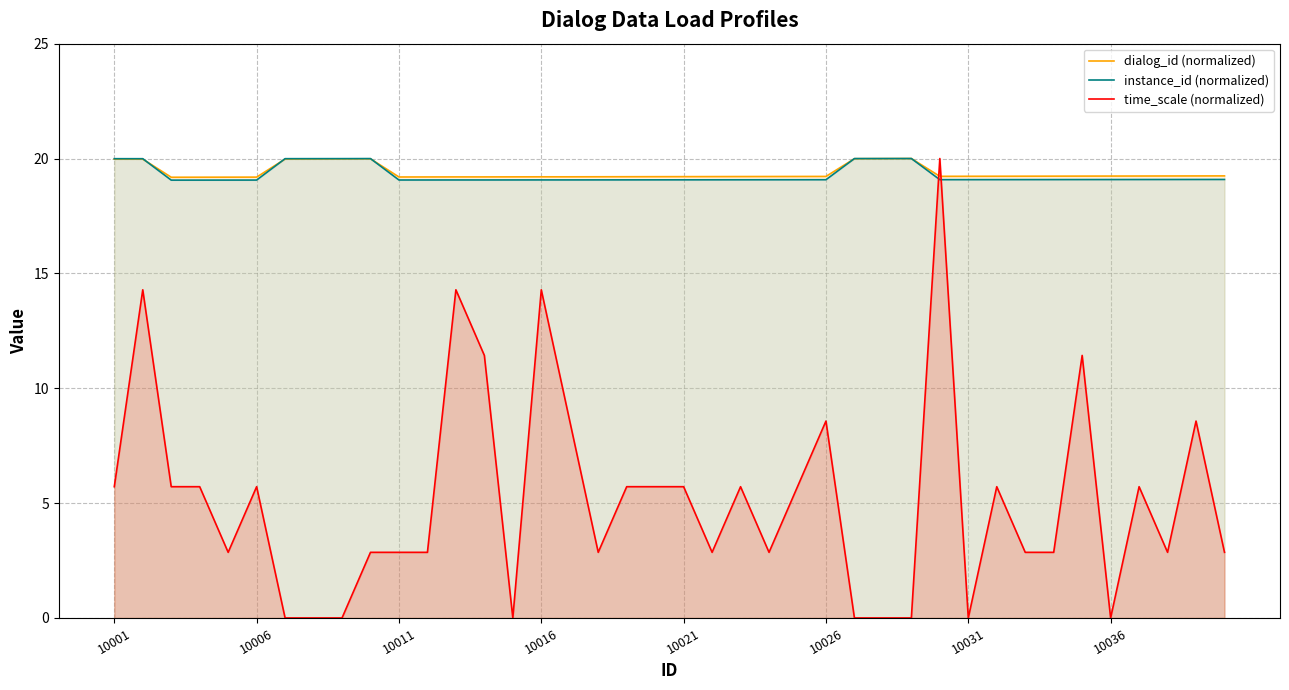

Where does the time_scale (normalized) series first go above 5?

10001